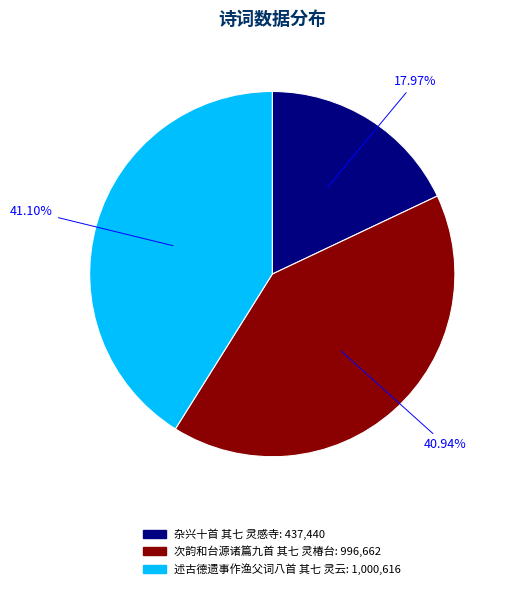

Do 杂兴十首 其七 灵感寺 and 次韵和台源诸篇九首 其七 灵椿台 together represent more than half of the pie?

Yes